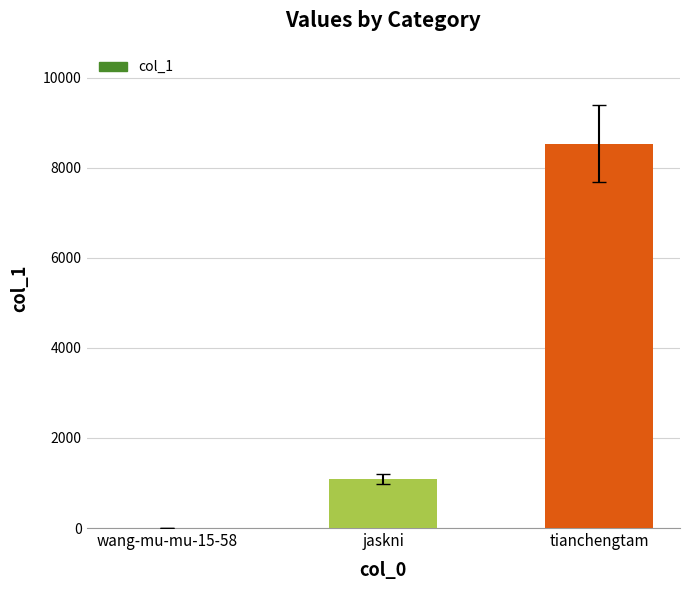

How many categories are shown in the chart?

3